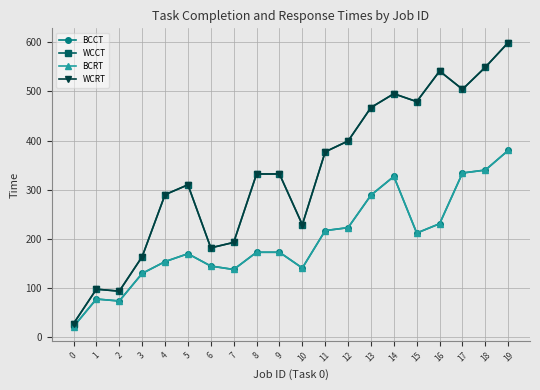

True or false: BCCT has a value of 92 at 14.

False